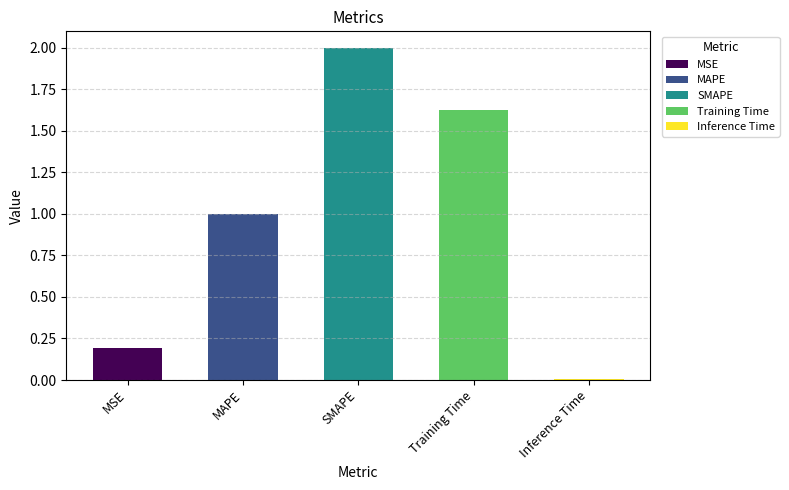

Rank the categories by value from highest to lowest.

SMAPE, Training Time, MAPE, MSE, Inference Time